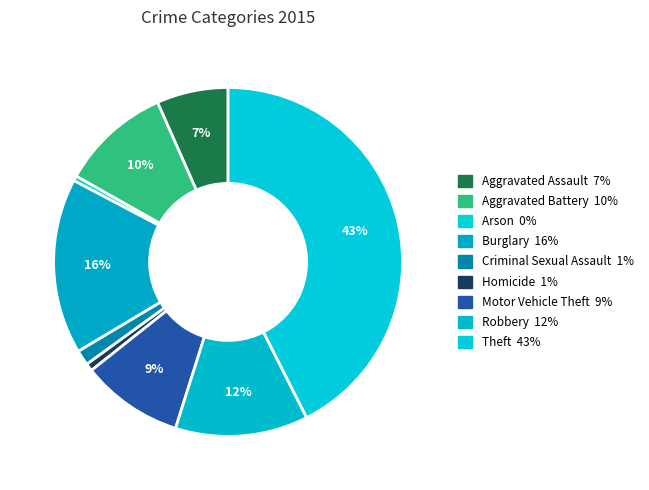

Does Homicide account for over 50% of the chart?

No